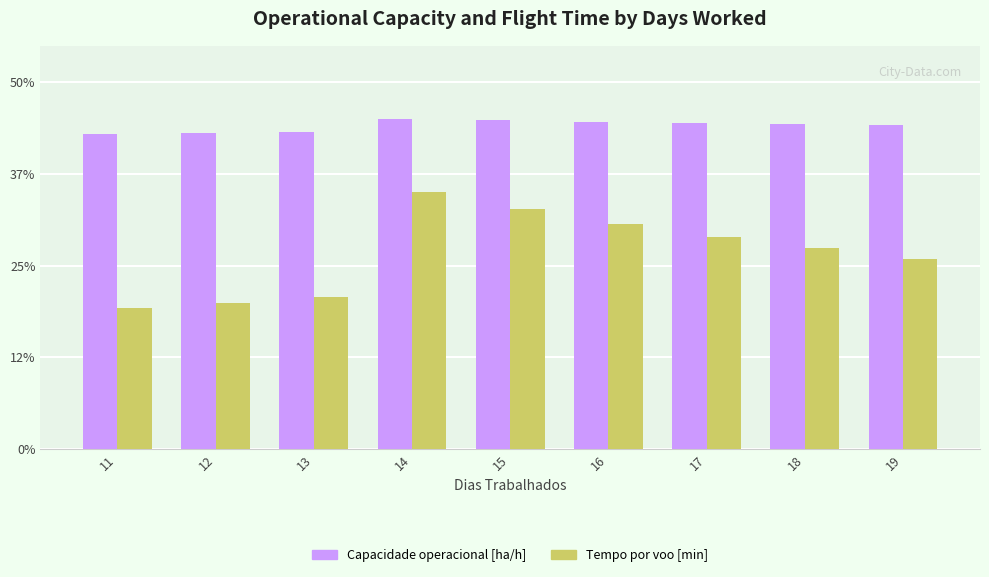

Rank the series by their average value, from lowest to highest.

Tempo por voo [min], Capacidade operacional [ha/h]